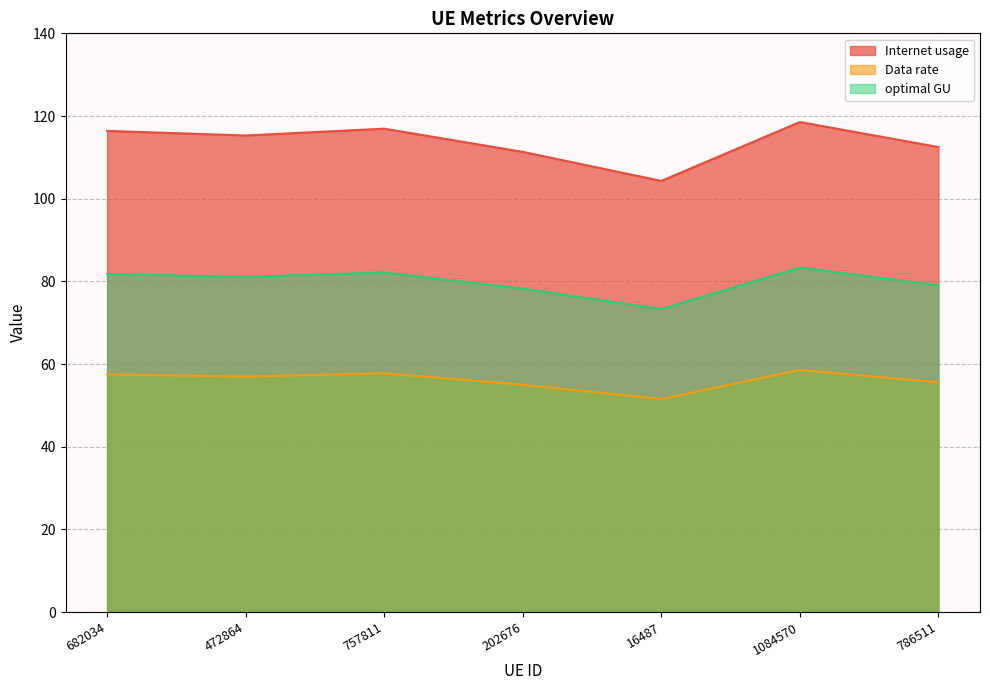

Which series has the widest spread of values?

Internet usage